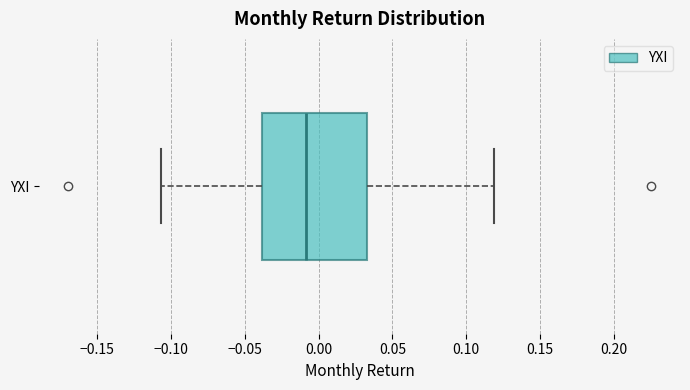

Transcribe this box plot: give where the median line is, the range the box spans, and where the two whiskers end, as read against the x-axis. The values are not printed on the chart, so give them approximately, as read against the axis.

median -0.010, box -0.040 to 0.030, whiskers -0.105 to 0.120